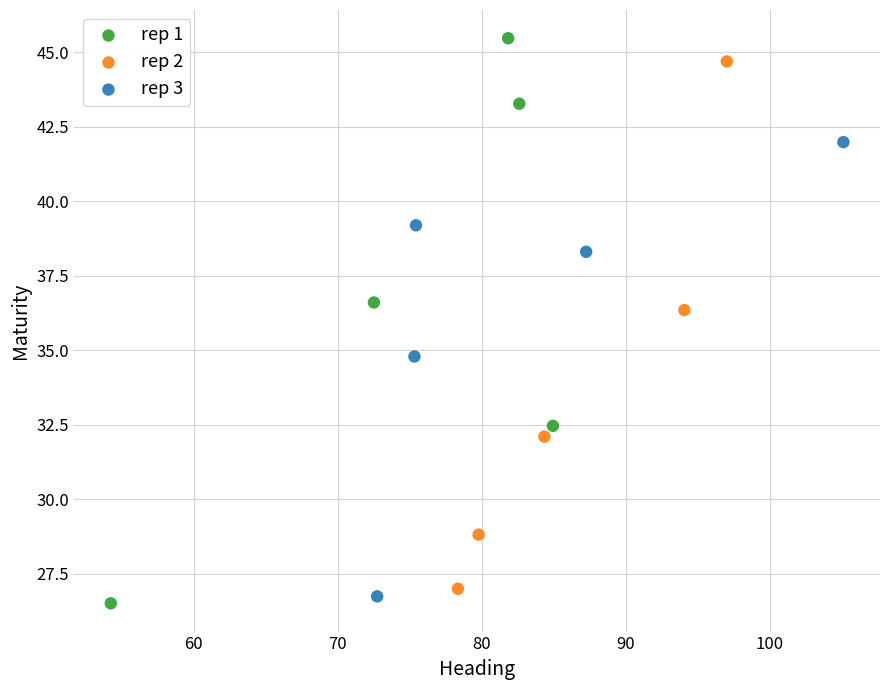

What are all the series names shown in the legend?

rep 1, rep 2, rep 3